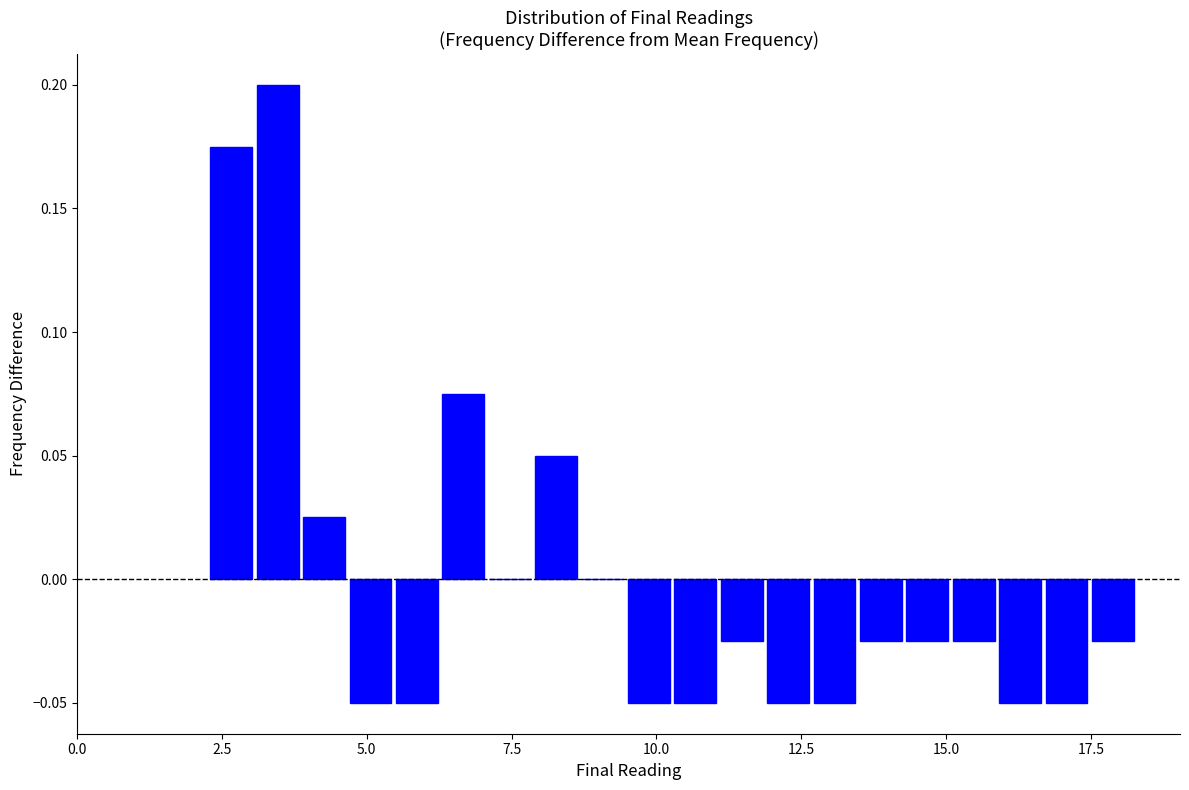

Read against the x-axis, roughly where is the centre of the tallest bar?

3.5